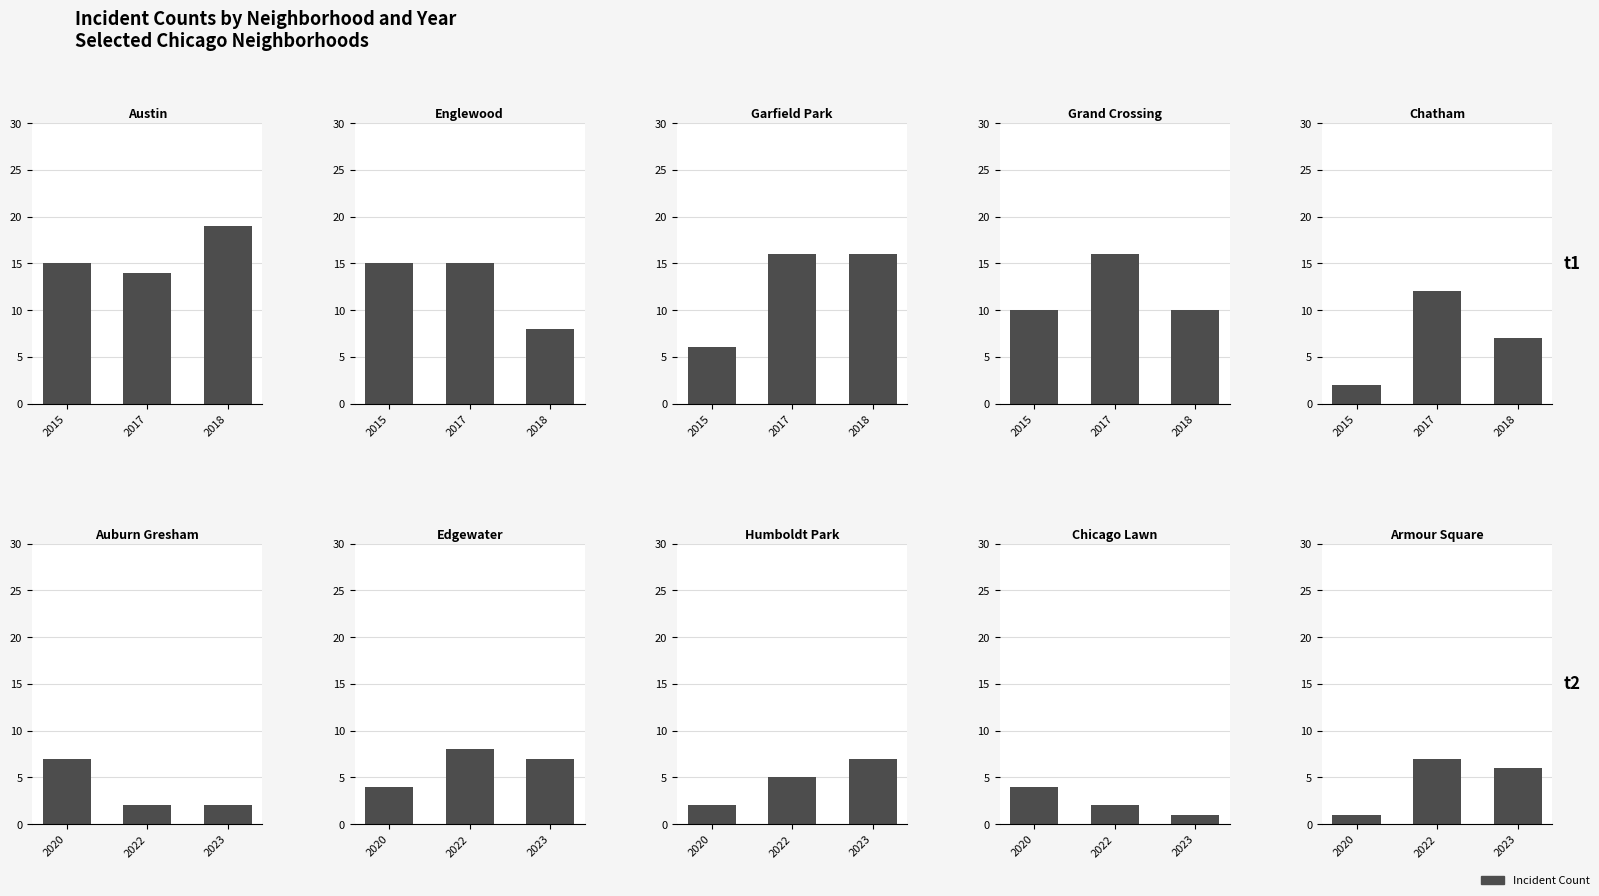

At 9, list the series in order from largest to smallest.

2022, 2023, 2018, 2015, 2017, 2020